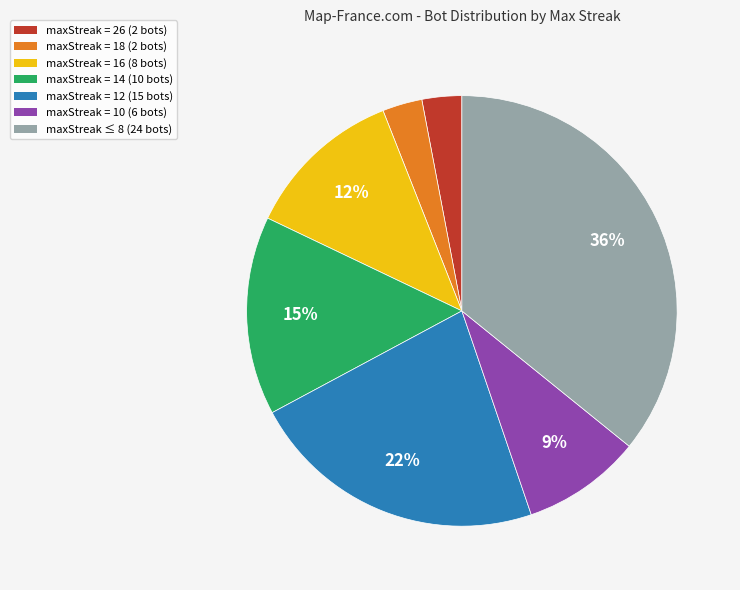

Combined, do maxStreak = 26 (2 bots) and maxStreak = 16 (8 bots) account for over 50%?

No